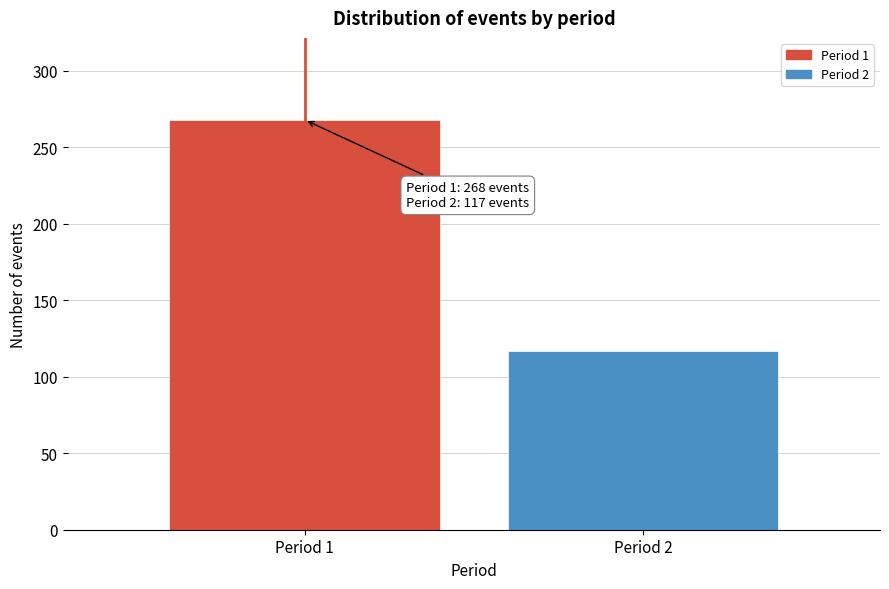

Reading right to left, extract all data points from this chart.

117	268